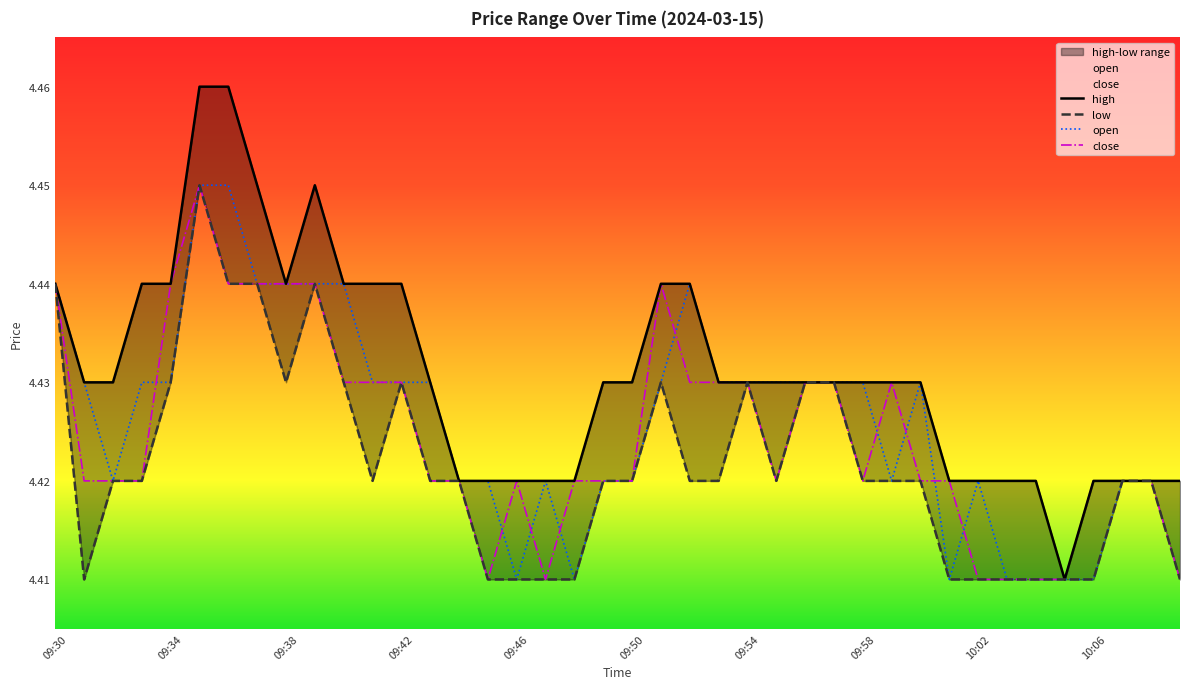

How many interior local valleys does the close series have?

4